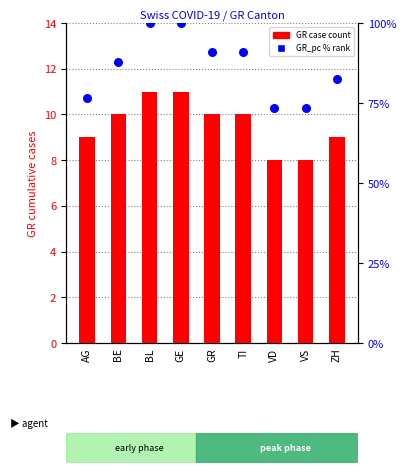

What is the total value across all series at GE?

111.0